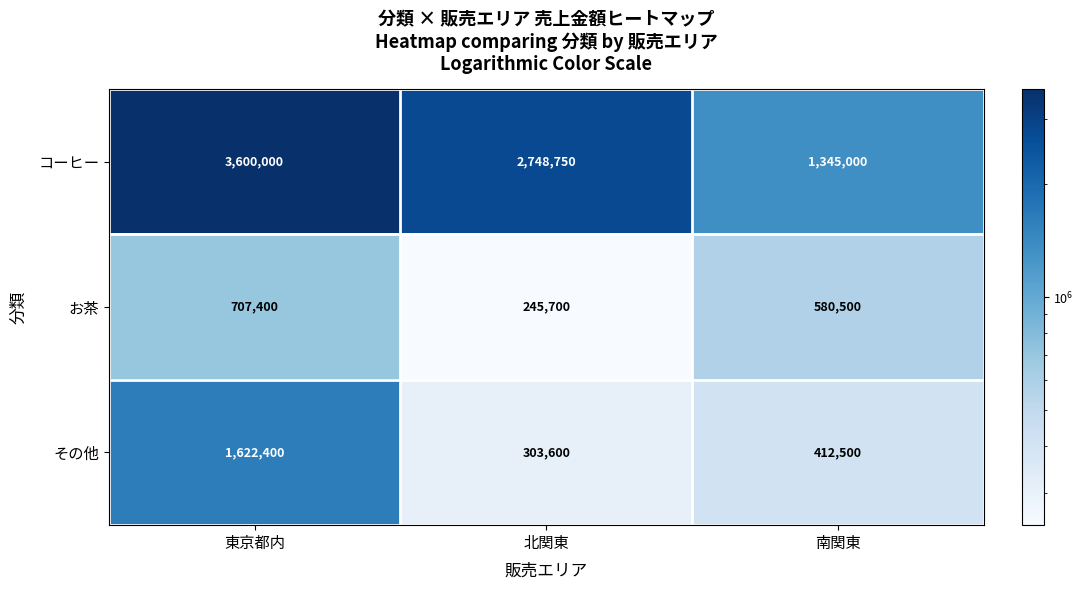

Which series has the largest range (max minus min)?

コーヒー